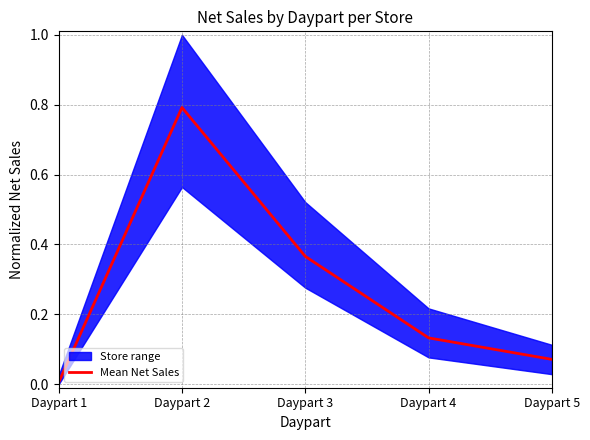

Is it true that the value at Daypart 3 is 0.4?

True